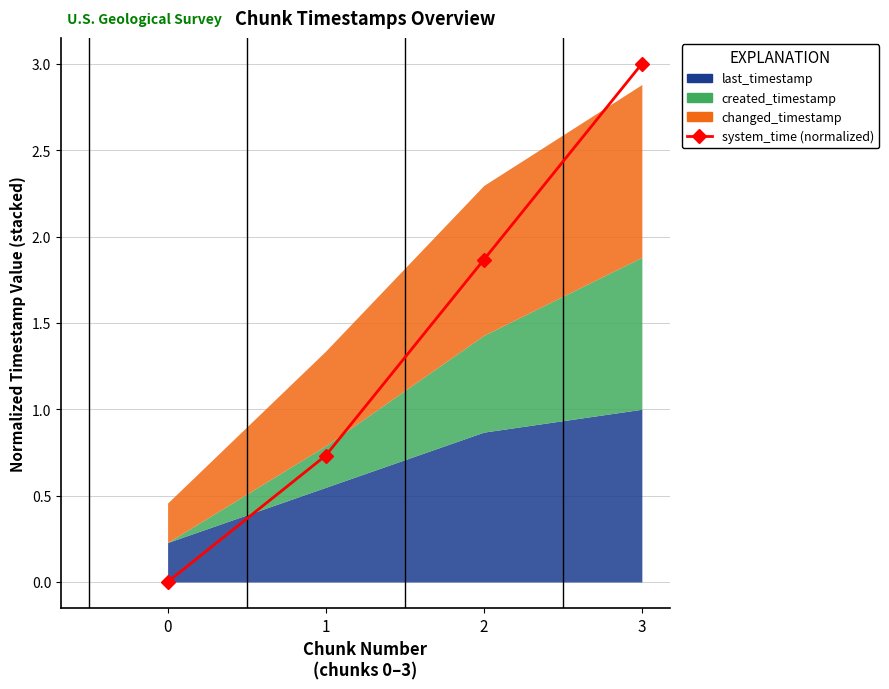

Which category has the highest value across all series?

3